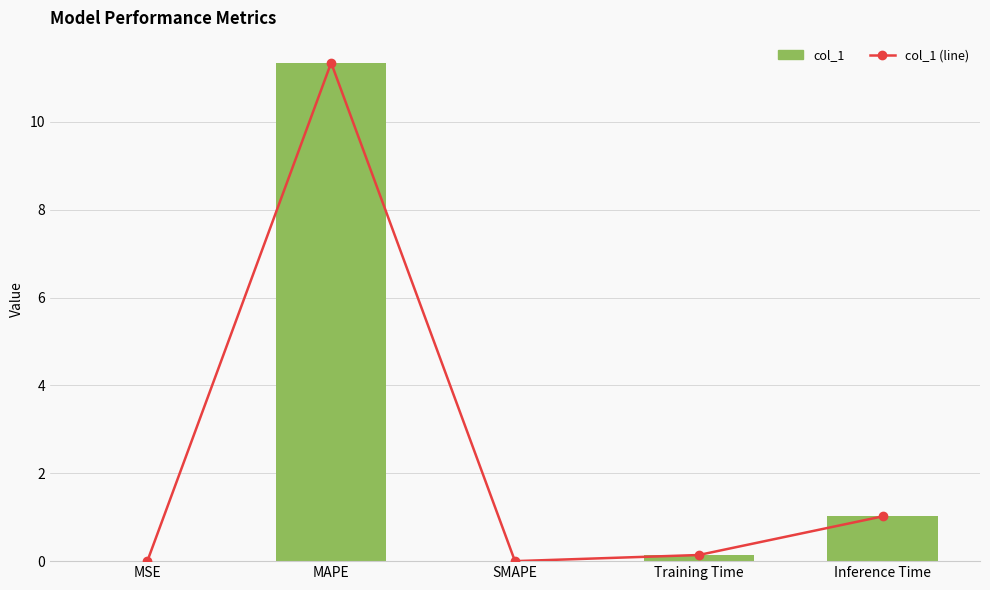

What is the approximate value at Training Time?

0.1